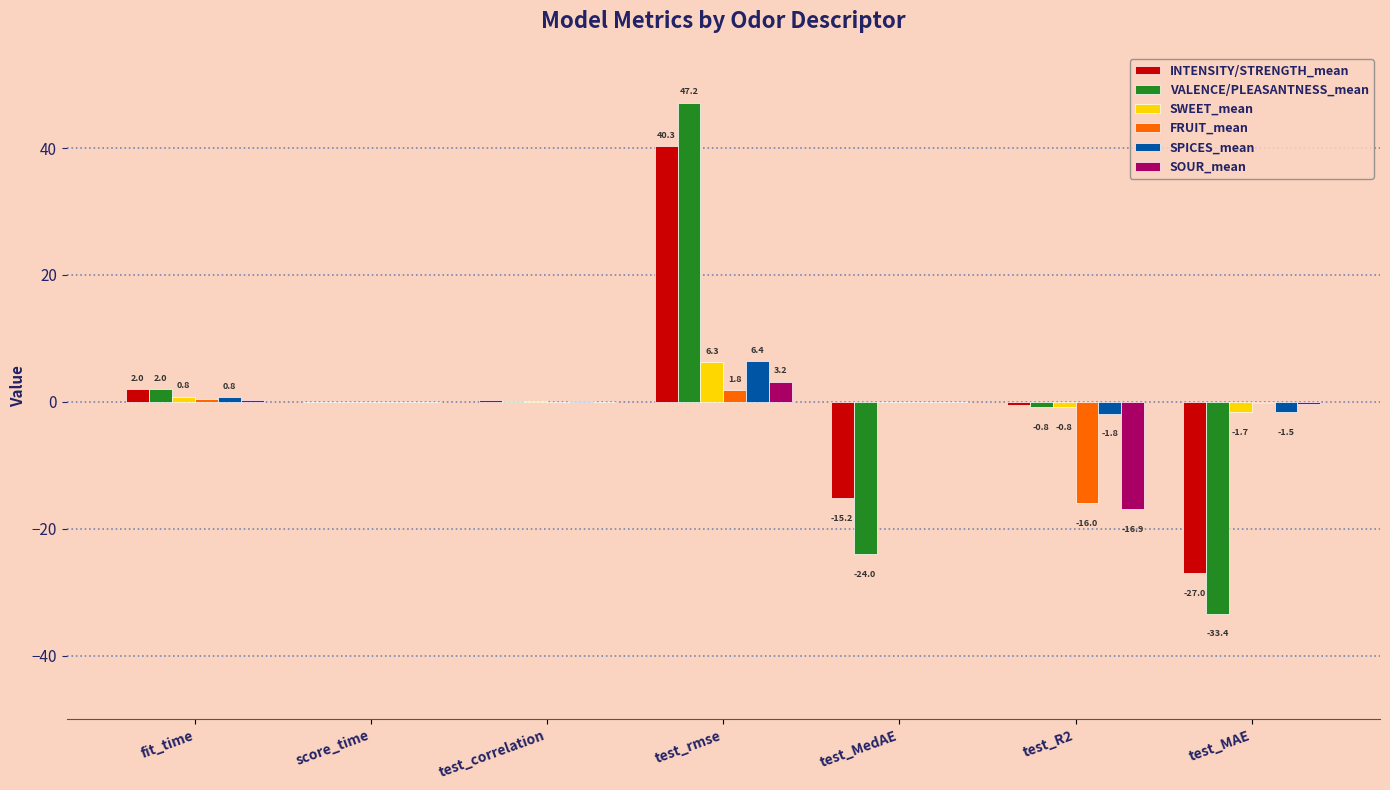

At which label does INTENSITY/STRENGTH_mean first exceed 0?

fit_time